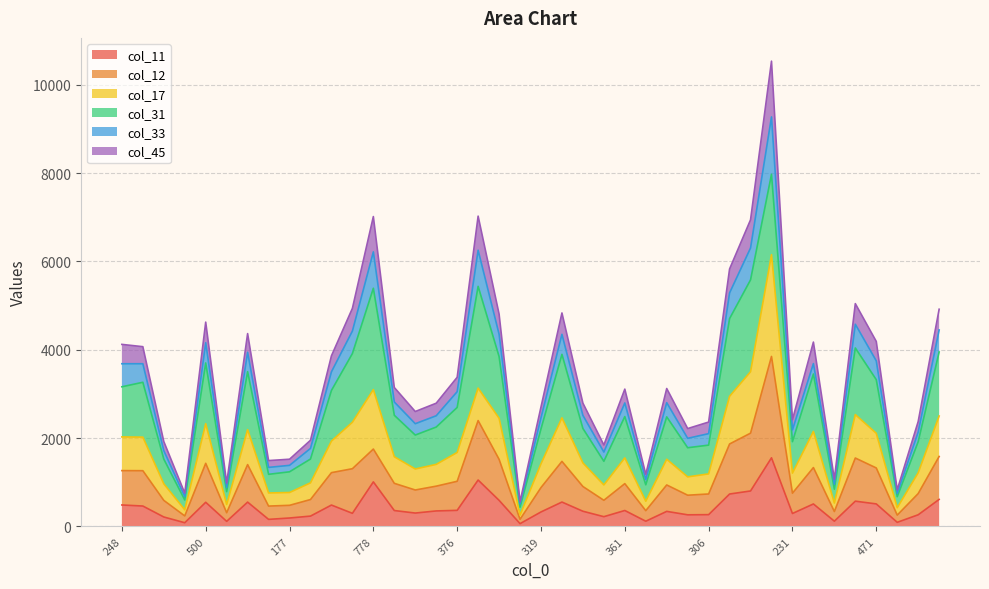

What are all the series names shown in the legend?

col_11, col_12, col_17, col_31, col_33, col_45